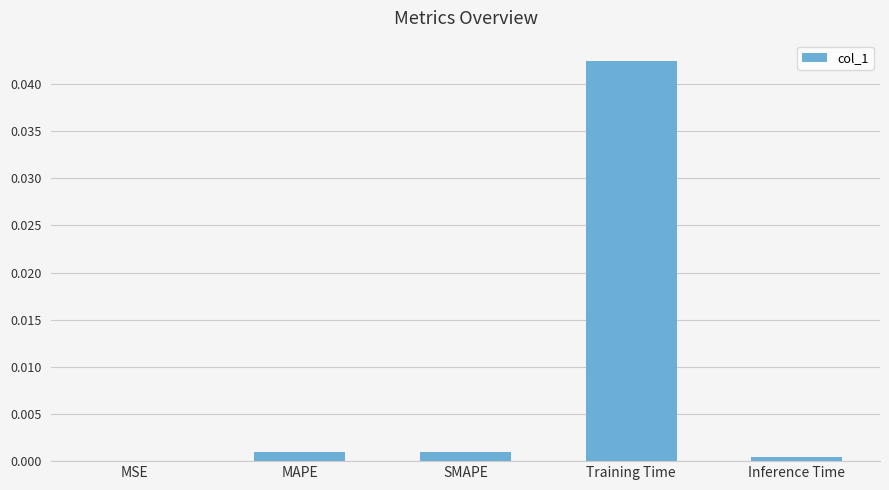

Count the number of categories in the chart.

5